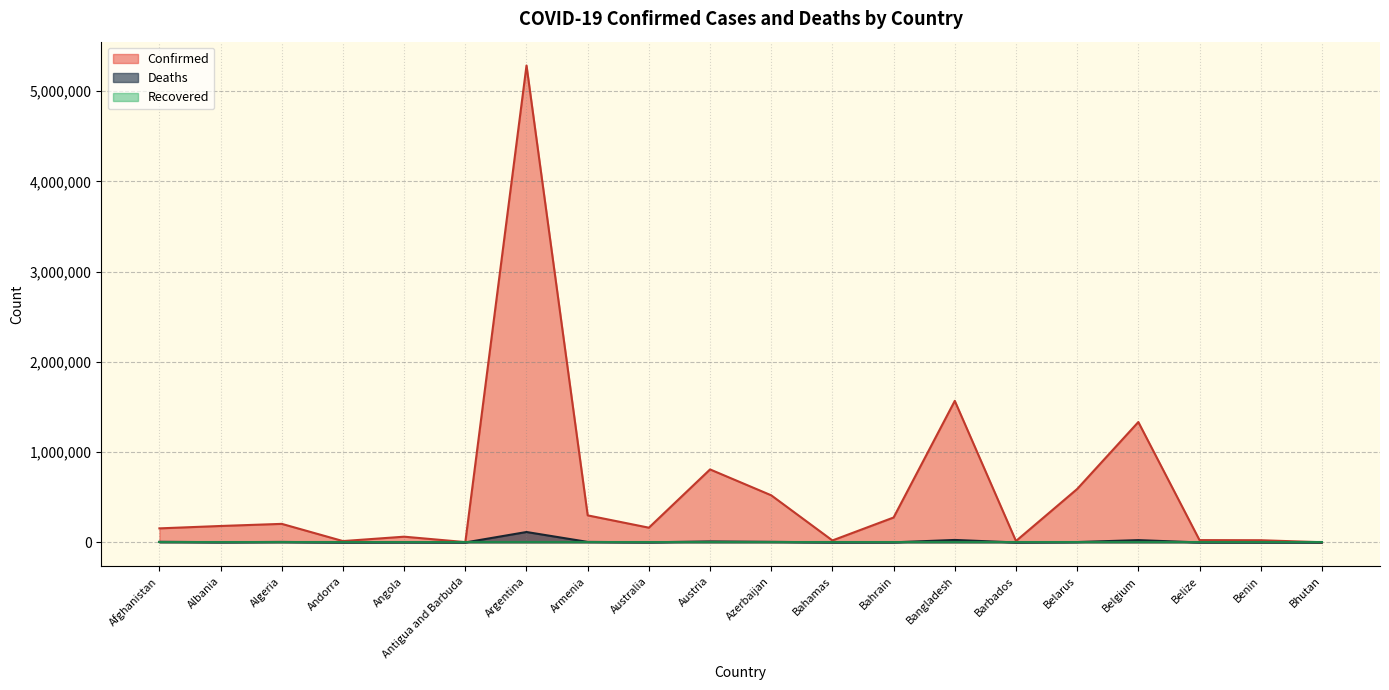

True or false: Deaths and Confirmed cross at least once.

False